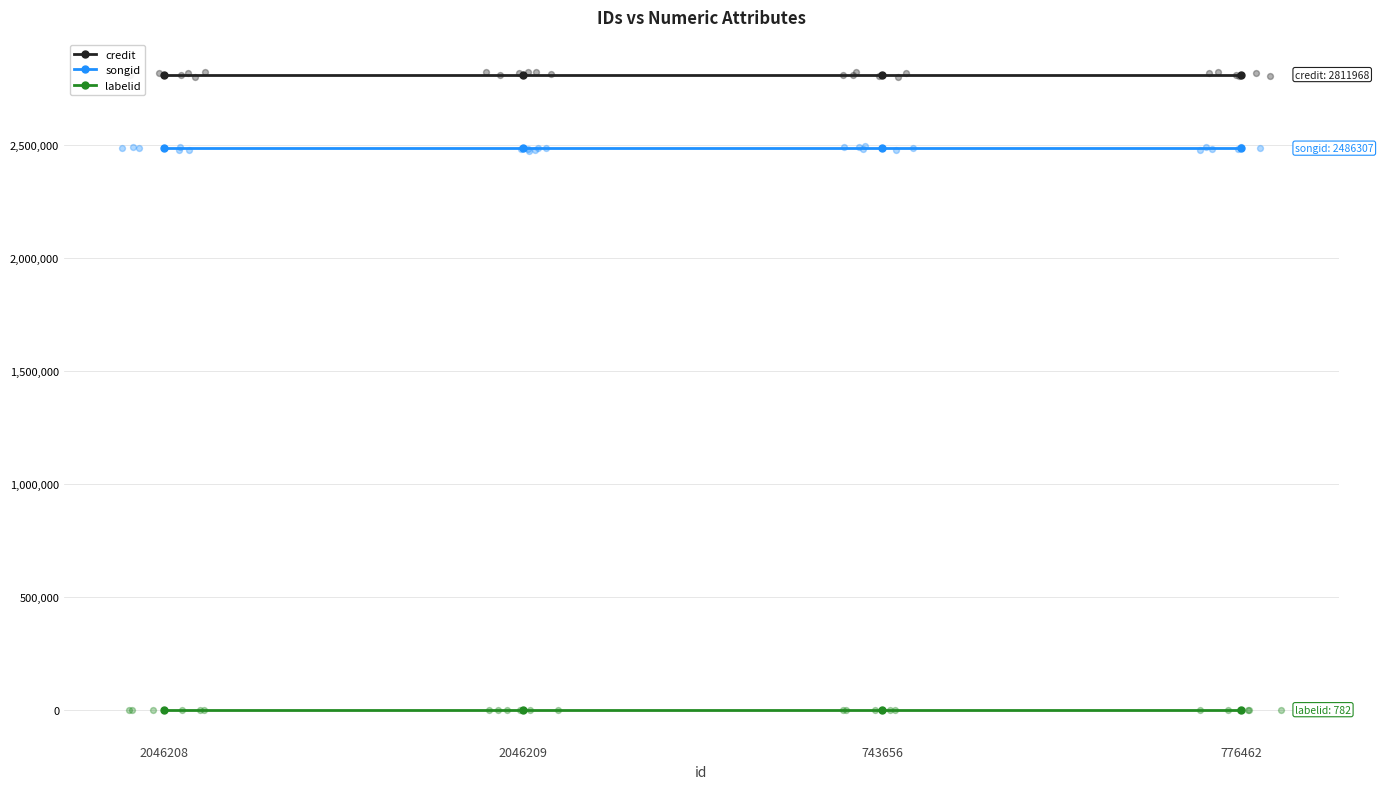

Which series contains the lowest Y value?

labelid